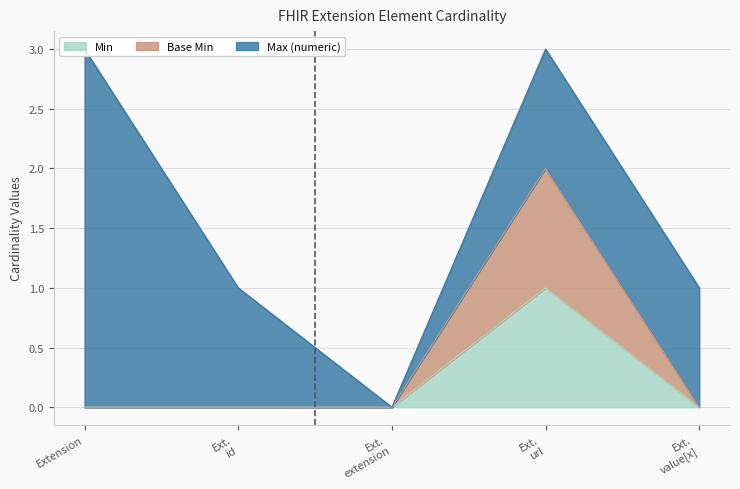

What position from the right is Ext. extension?

3